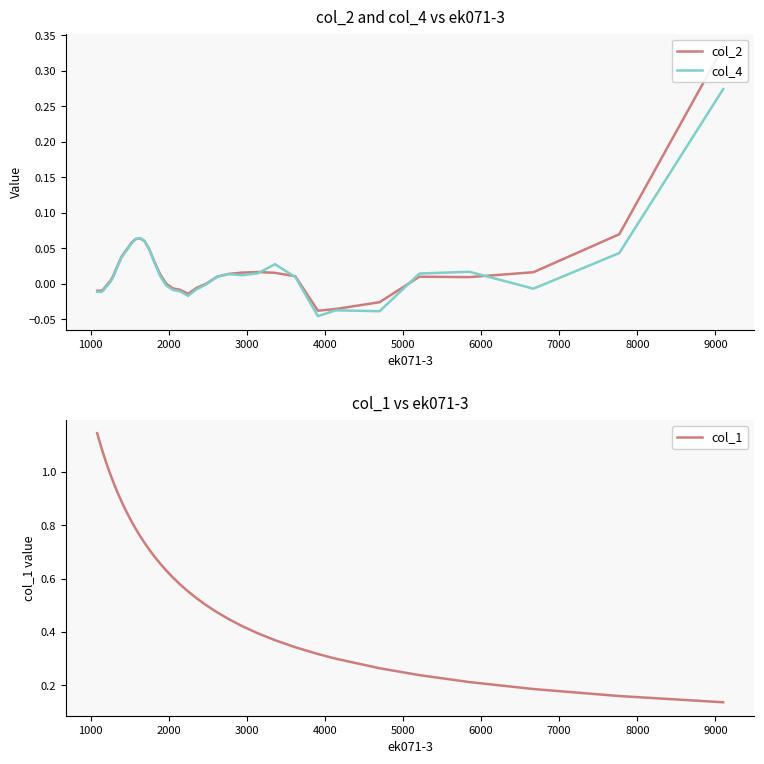

How many interior local peaks does the col_2 series have?

4